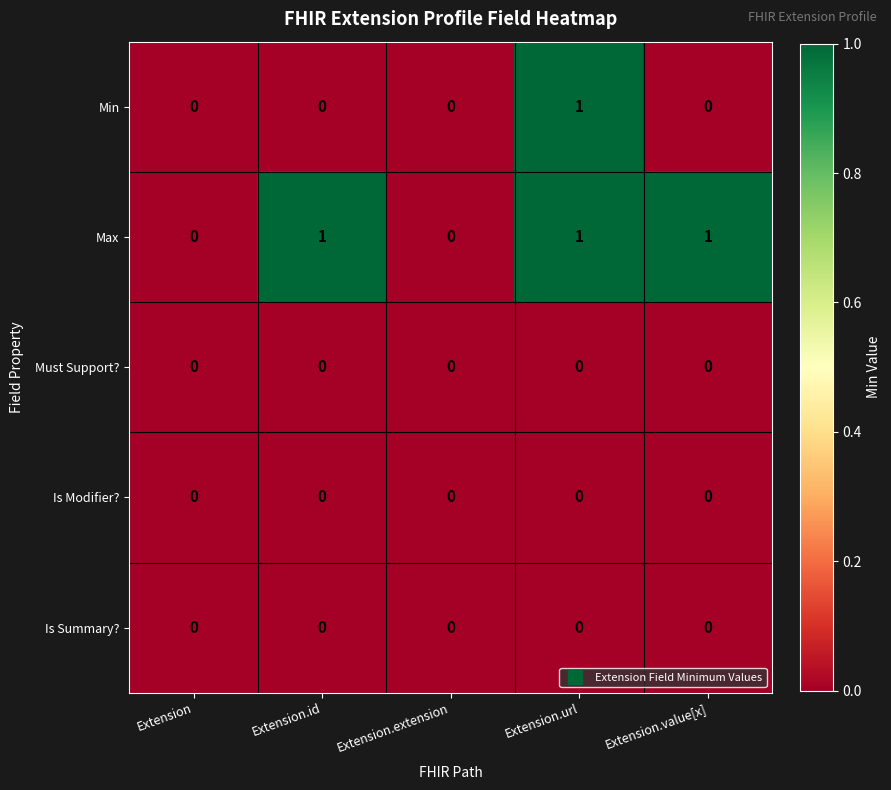

How many data points does each series have?

5